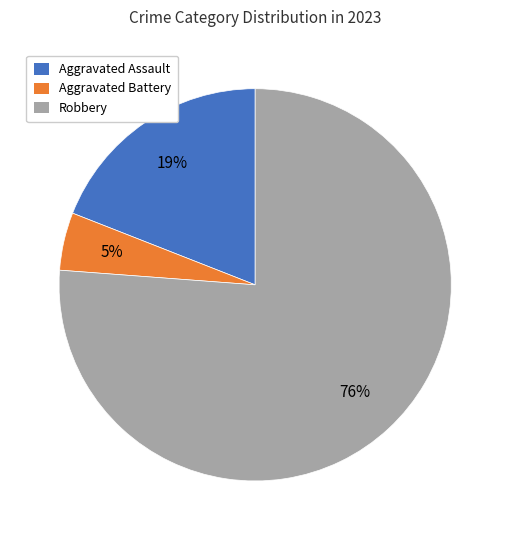

Rank the categories by value from highest to lowest.

Robbery, Aggravated Assault, Aggravated Battery